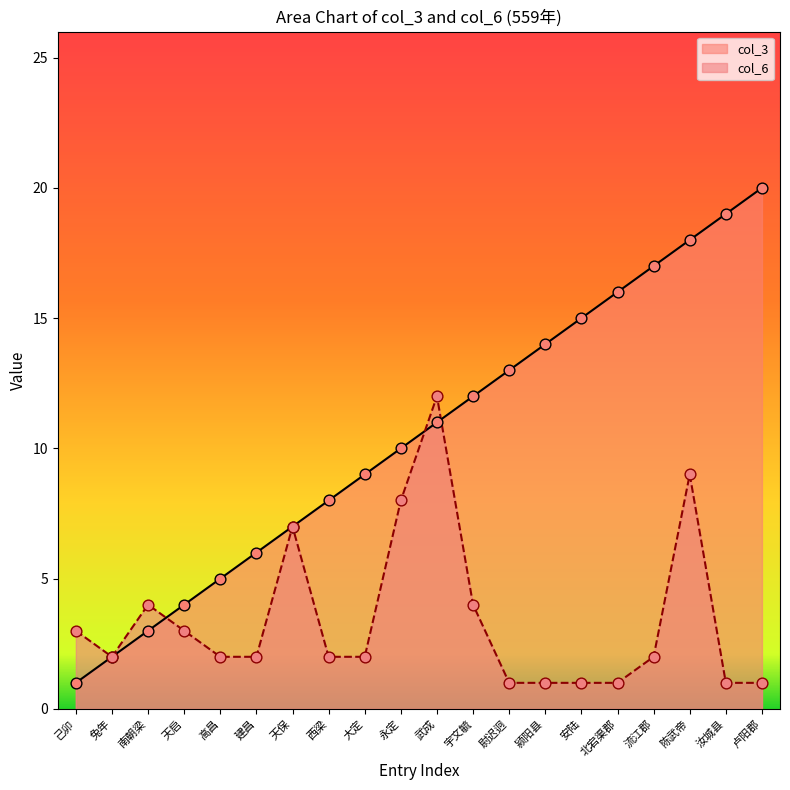

What is the total value across all series at 武成?

23